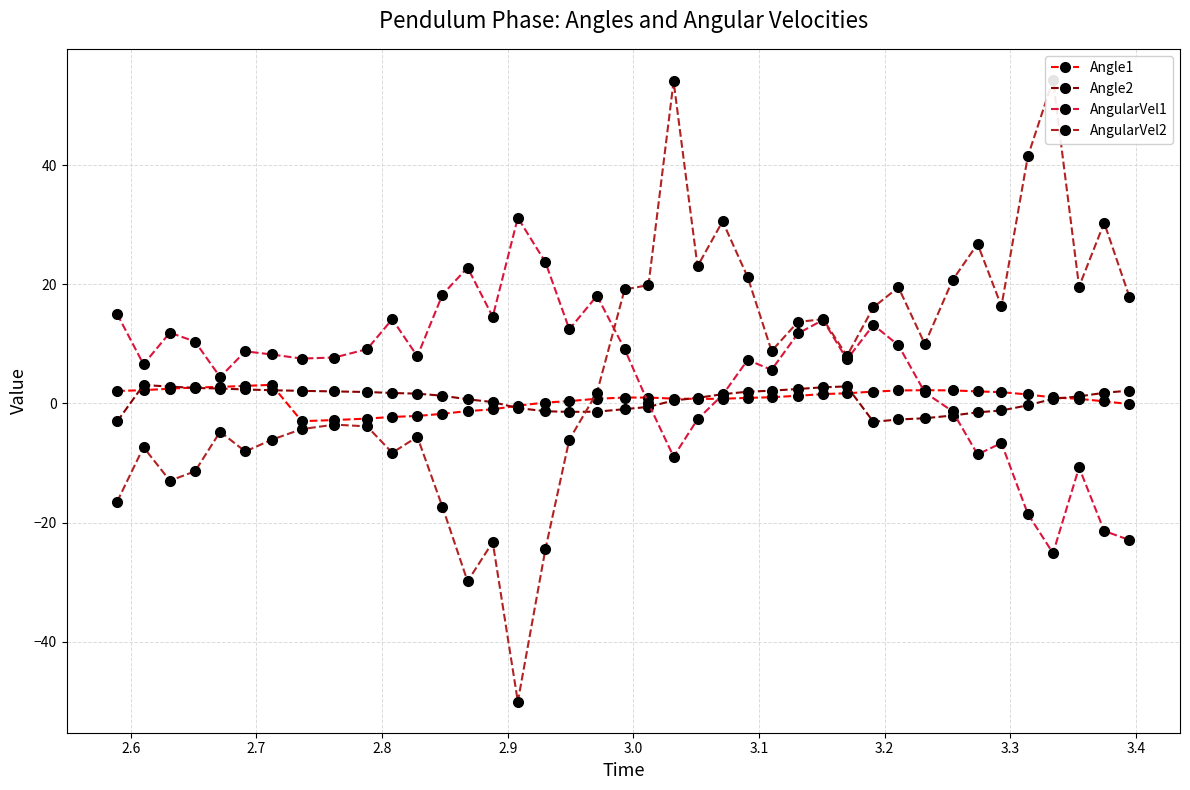

List the series in order of their peak value, lowest first.

Angle2, Angle1, AngularVel1, AngularVel2